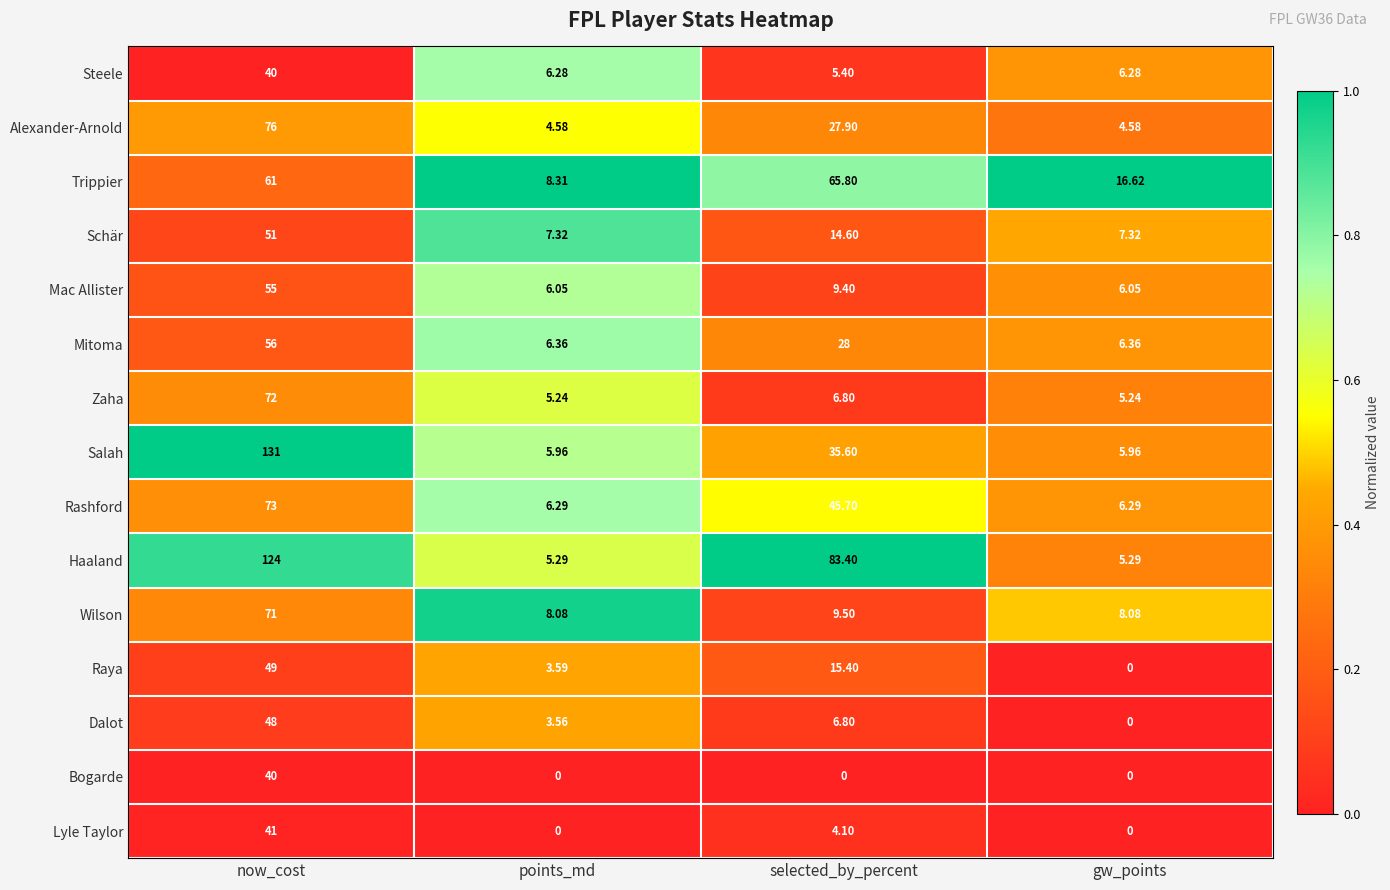

Which category has the highest value in the Lyle Taylor series?

now_cost